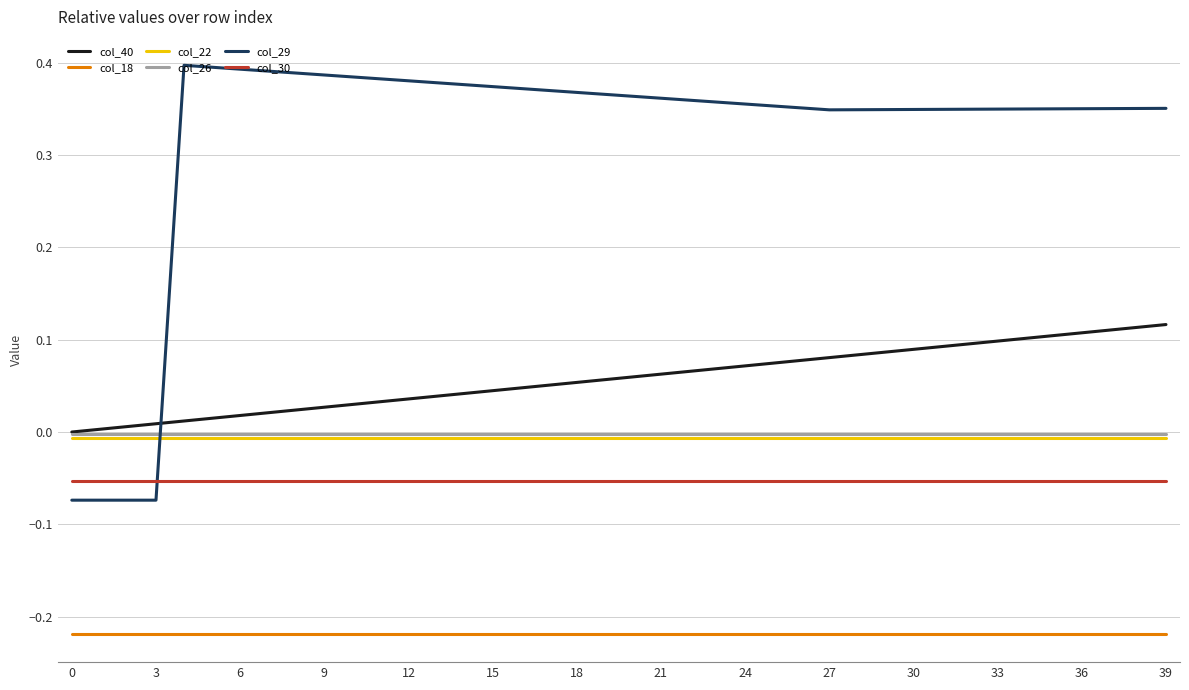

True or false: col_18 and col_40 intersect in this chart.

False